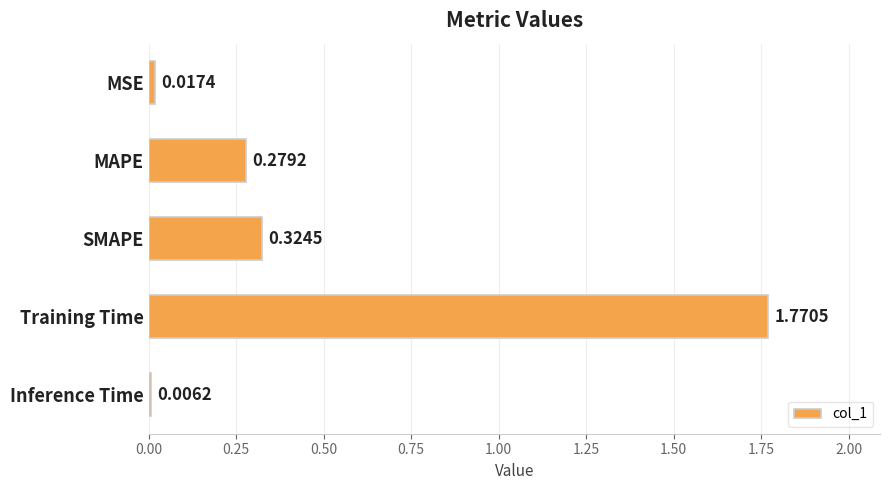

Which label corresponds to the largest value in the chart?

Training Time